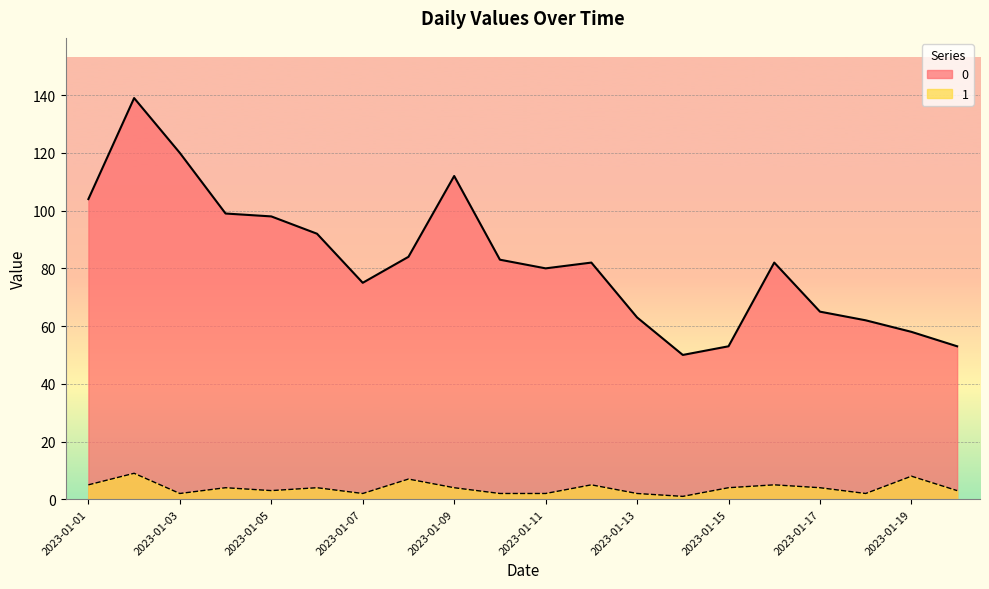

True or false: 1 and 0 intersect in this chart.

False